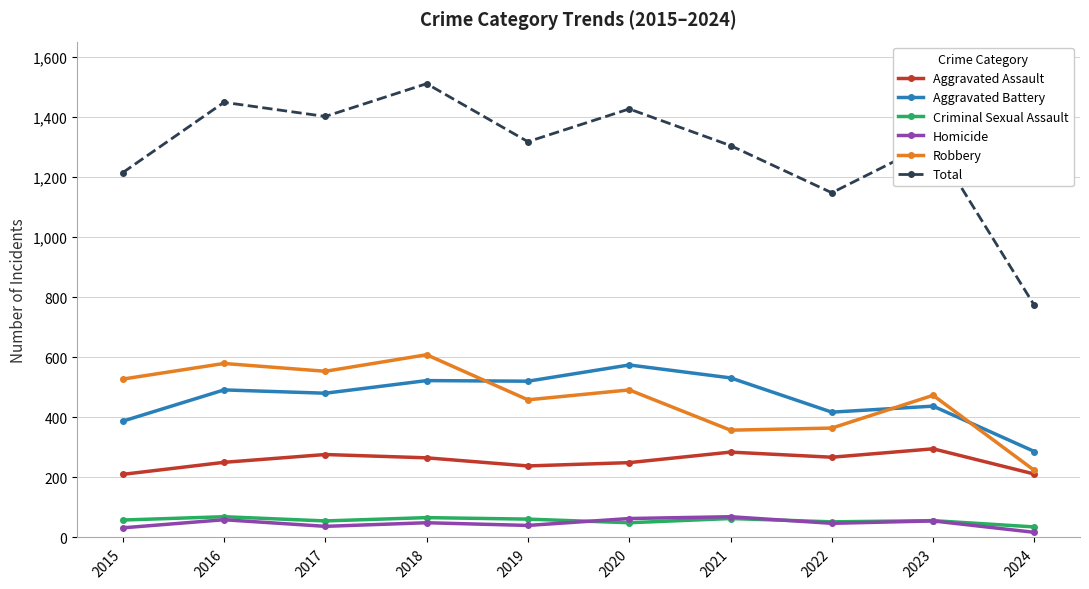

What is the total value across all series at 2022?

2294